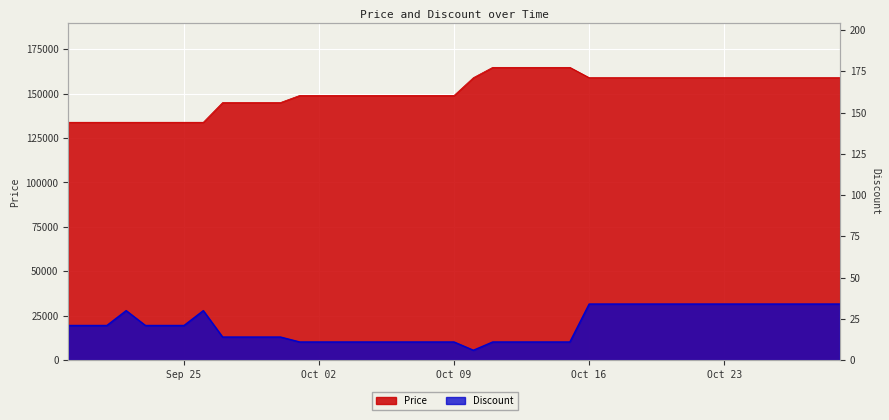

What is the sum of all Discount values?

844